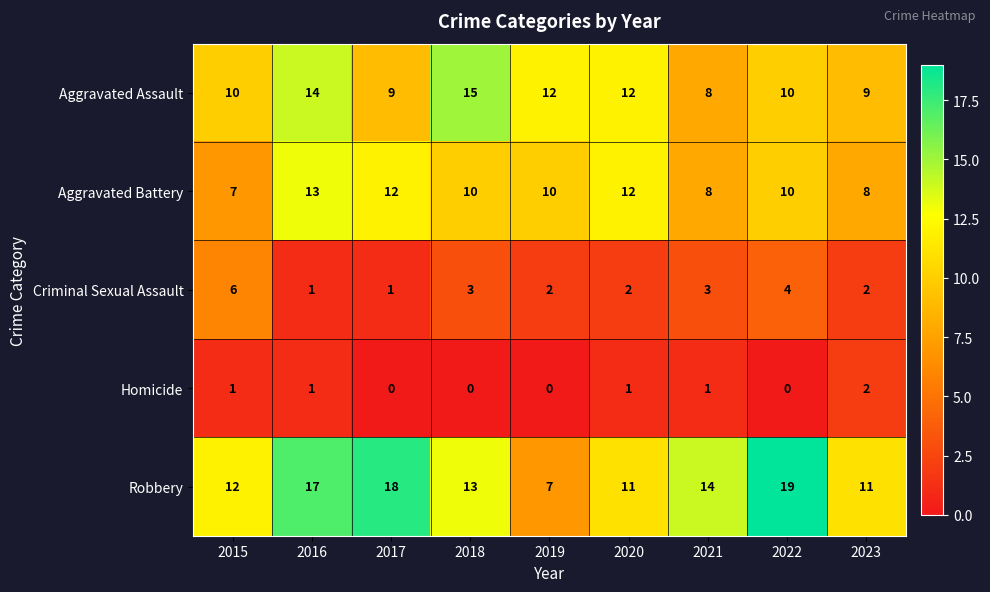

The Aggravated Battery series shows 12 at 2015. True or false?

False